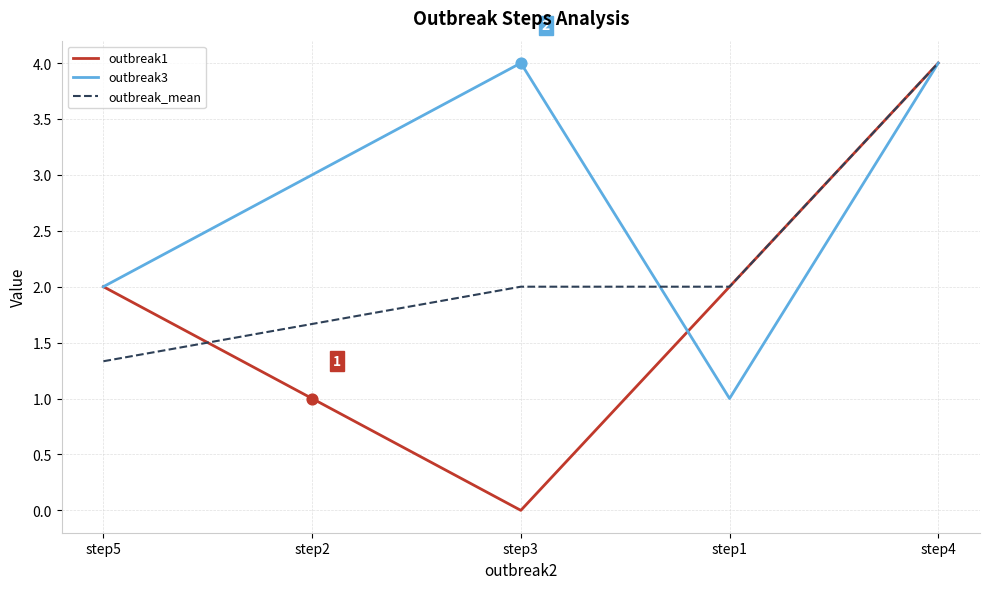

Which series has the widest spread of values?

outbreak1